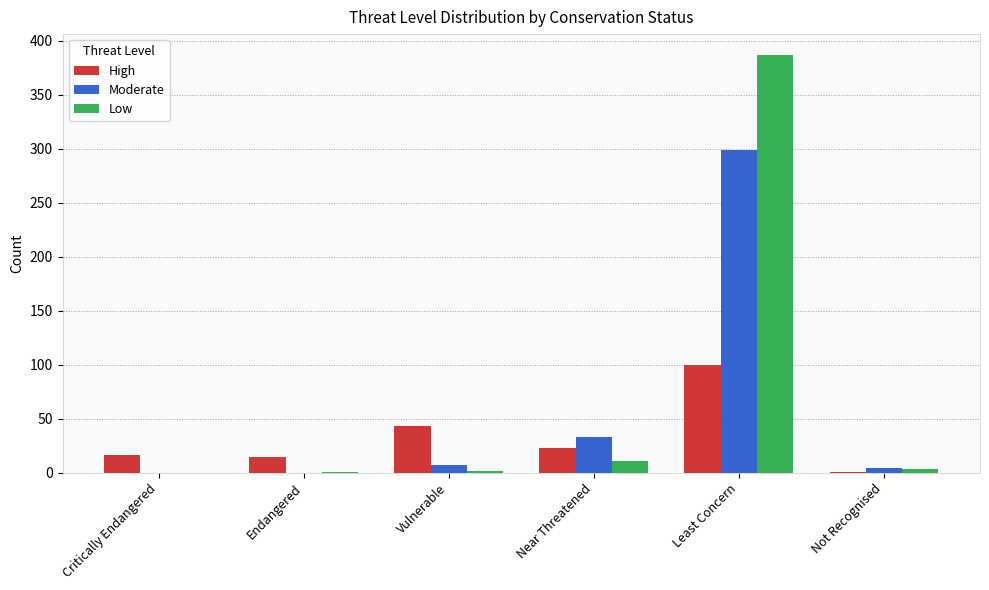

What is the sum of all Moderate values?

343